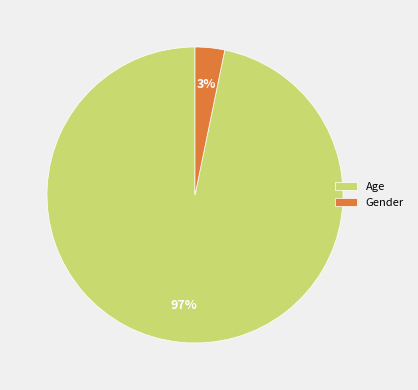

To the nearest percent, what is the difference between the Gender and Age slice percentages?

94%